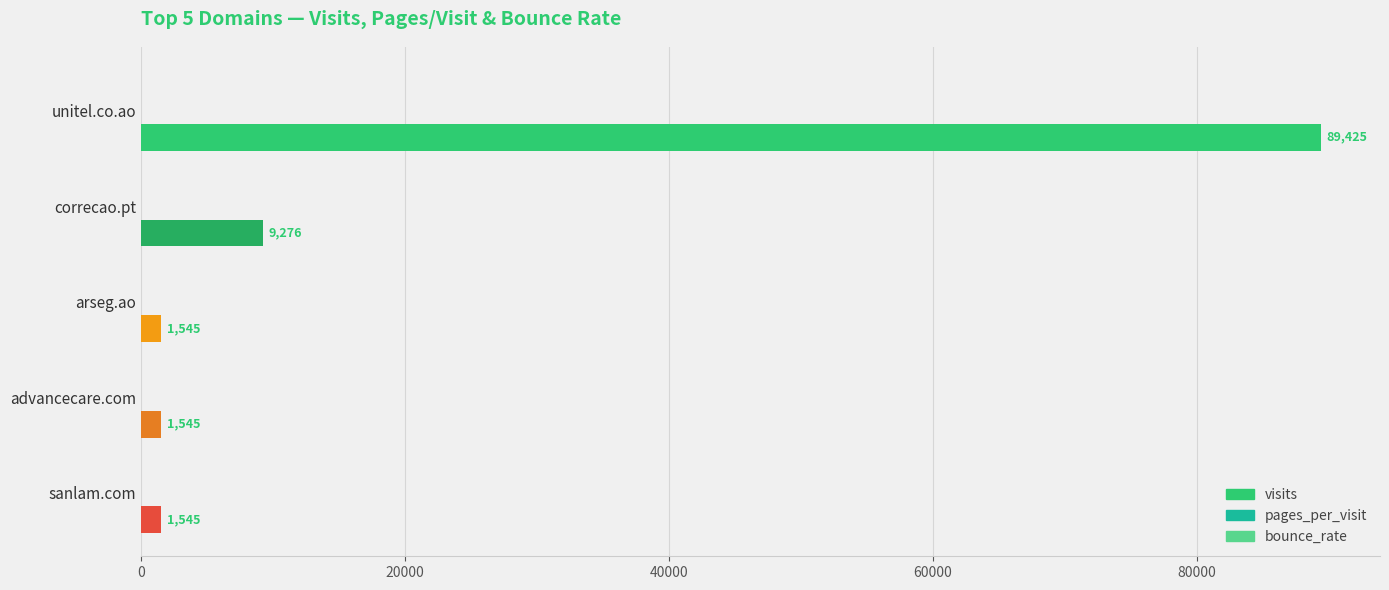

Where is visits nearest to the value 45485?

correcao.pt